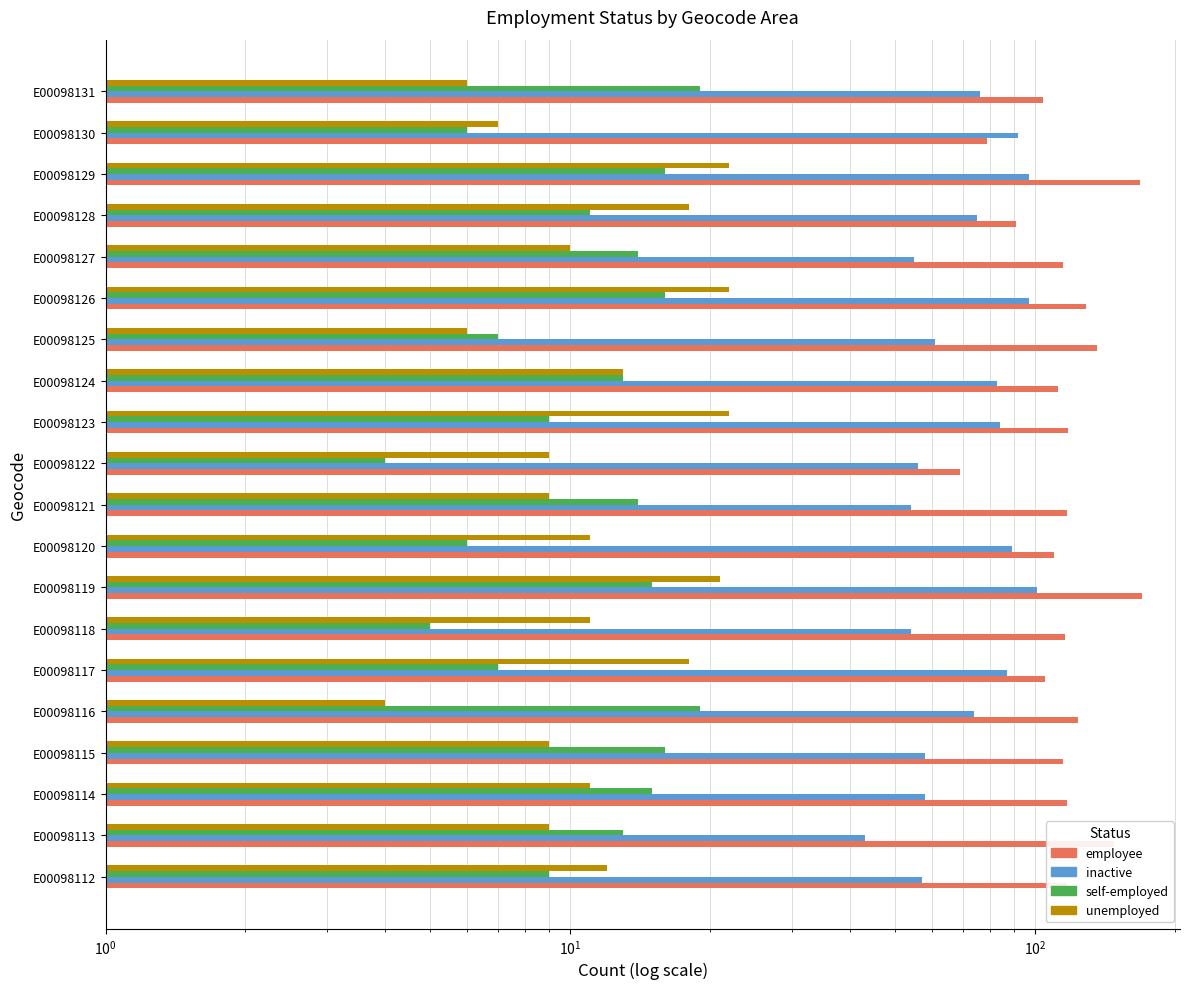

How many bars are there in total?

80